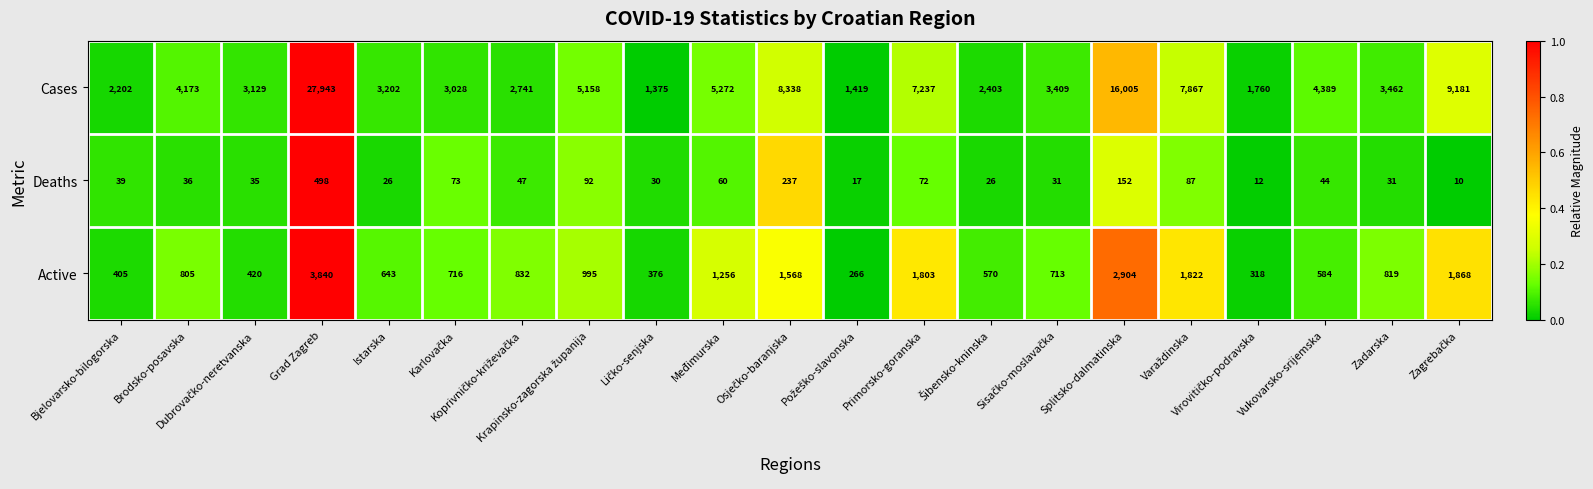

What is the smallest value displayed?

10